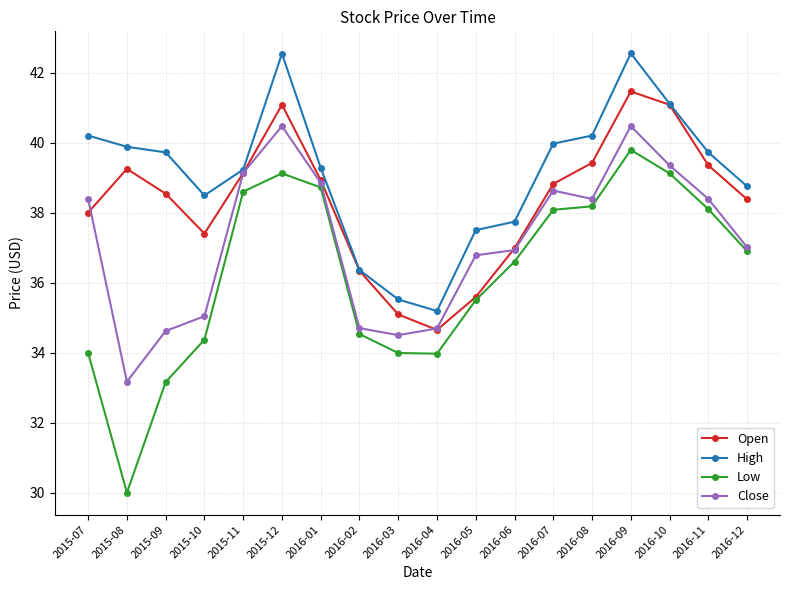

How many values in the Close series are below 38?

9